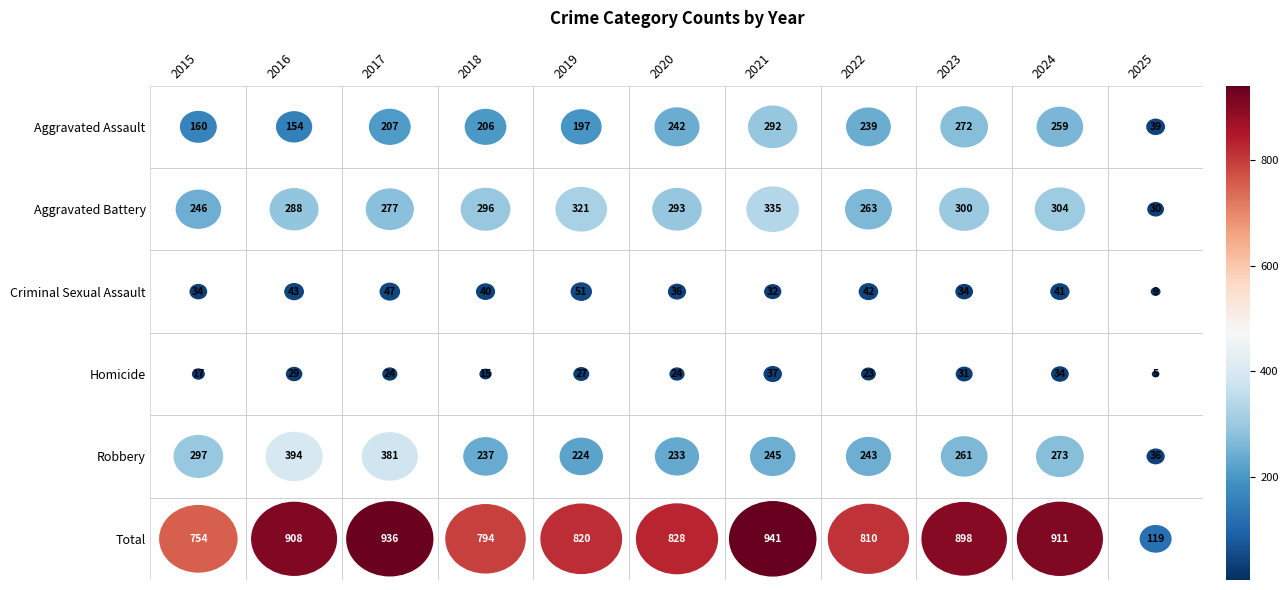

Which series changed the most between 2019 and 2025?

Total